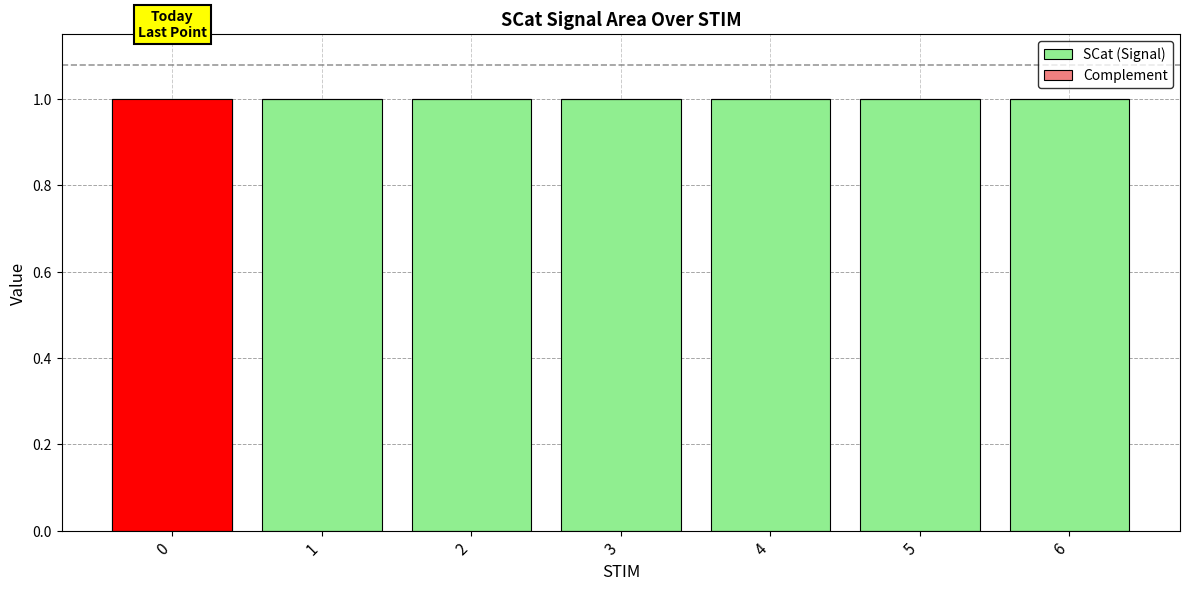

Is the value of SCat (Signal) at 2 greater than the value of Complement at 2?

Yes